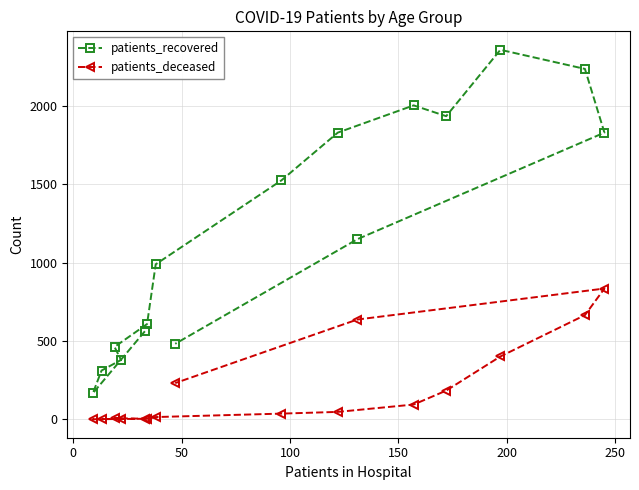

How many interior local valleys does the patients_deceased series have?

2